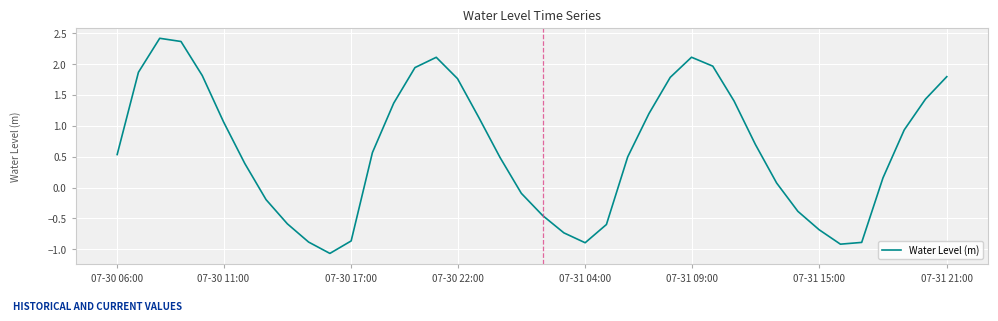

What is the smallest value displayed?

-1.1